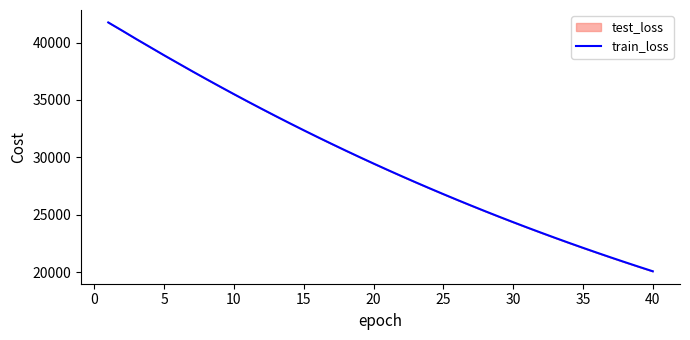

True or false: the data shows 32087.3 at 30.

False